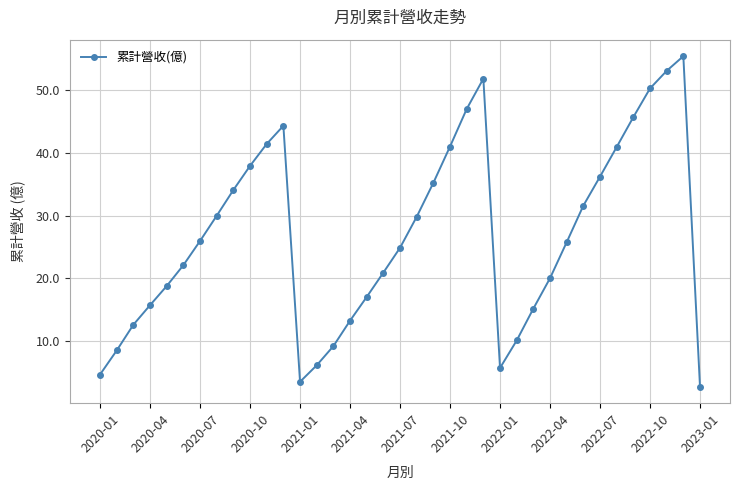

What is the minimum value shown in the chart?

2.7